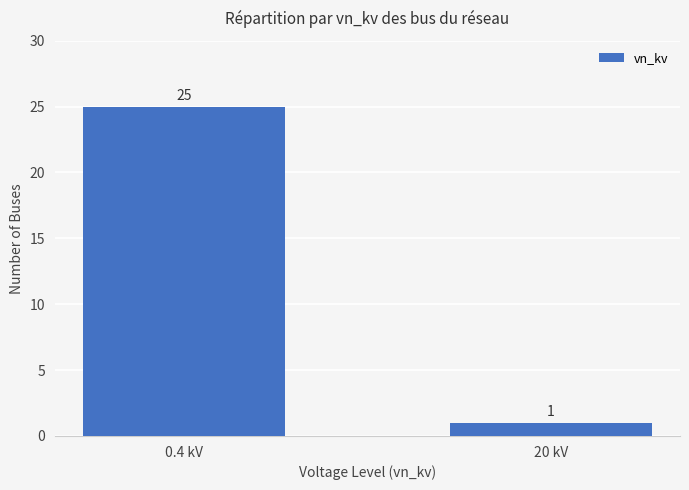

List the labels in order of value, smallest first.

20 kV, 0.4 kV